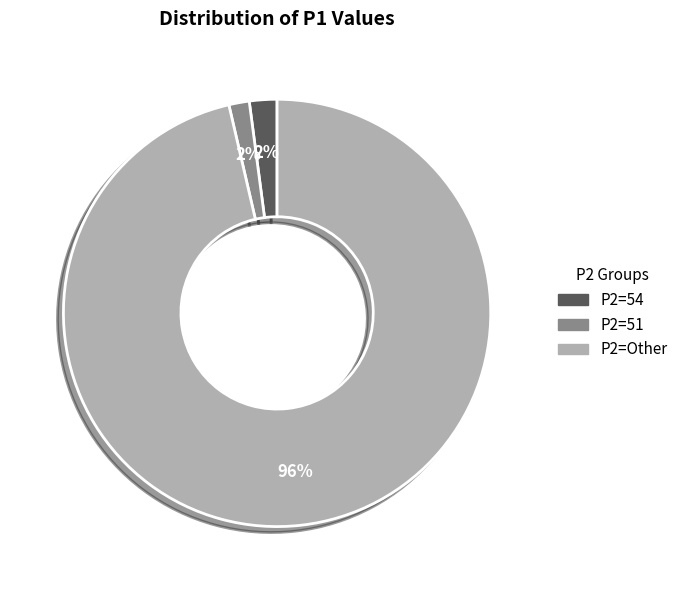

To the nearest percent, what is the average slice percentage?

33%